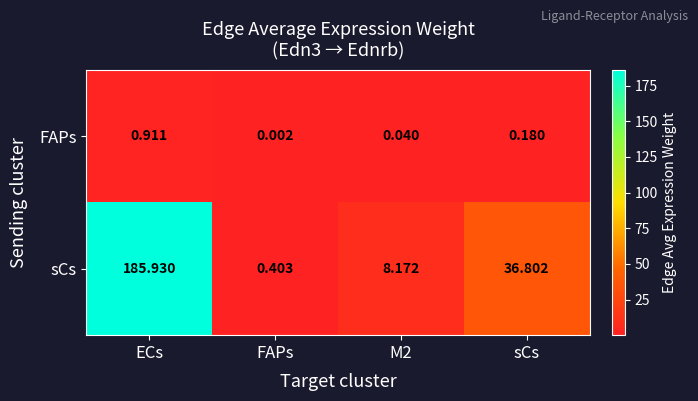

Which category has the lowest value across all series?

FAPs